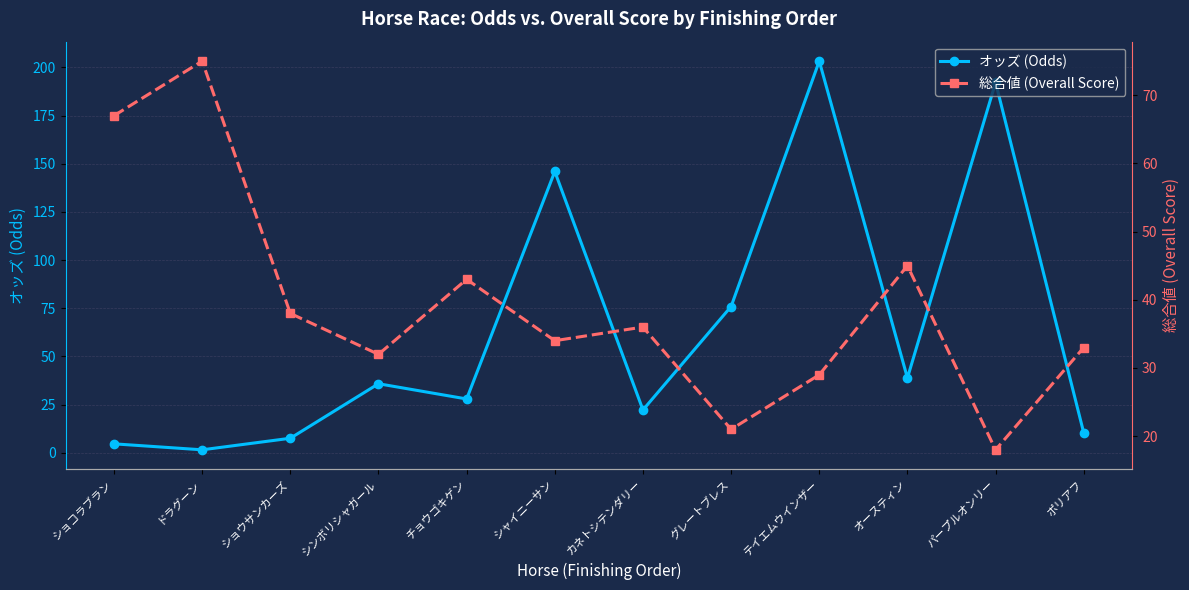

What is the lowest value of the 総合値 (Overall Score) series?

18.0